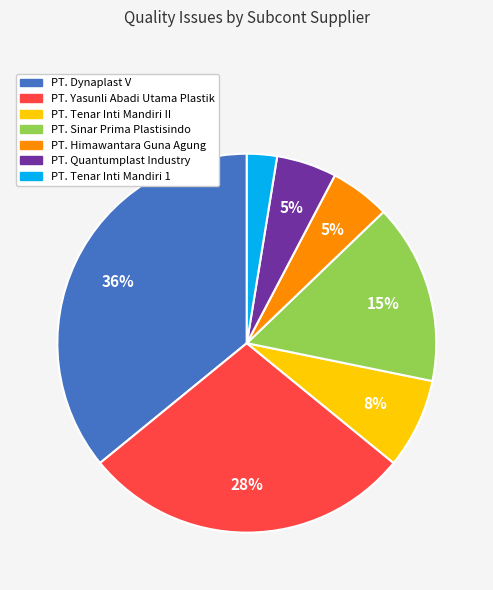

To the nearest percent, what portion does PT. Himawantara Guna Agung represent?

5%